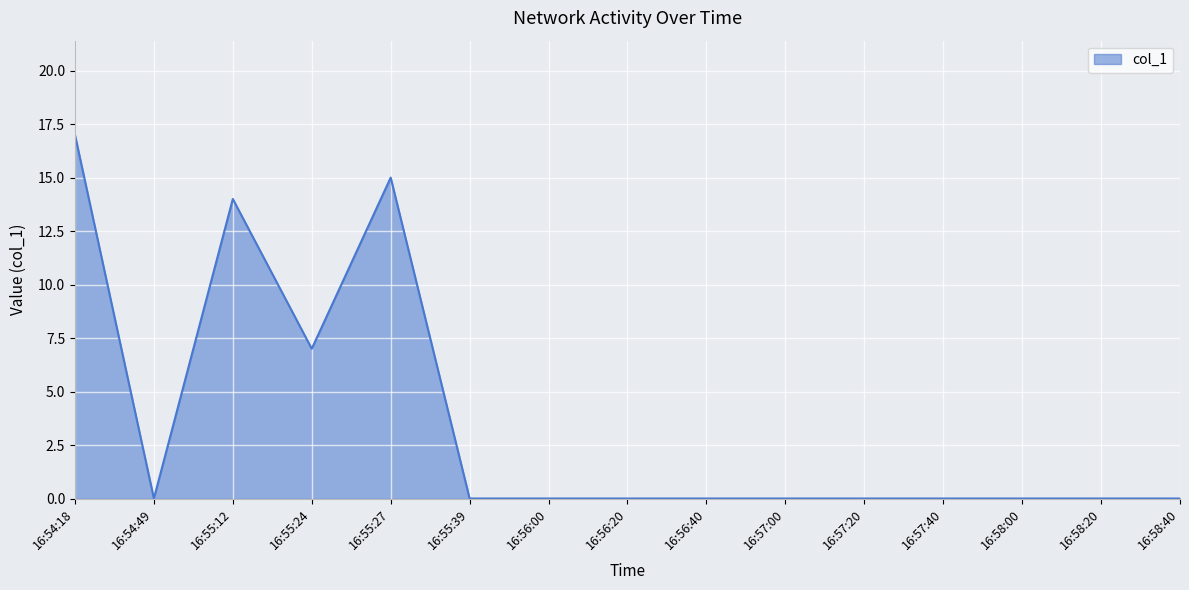

The chart shows a value of 0 at 16:56:40. True or false?

True